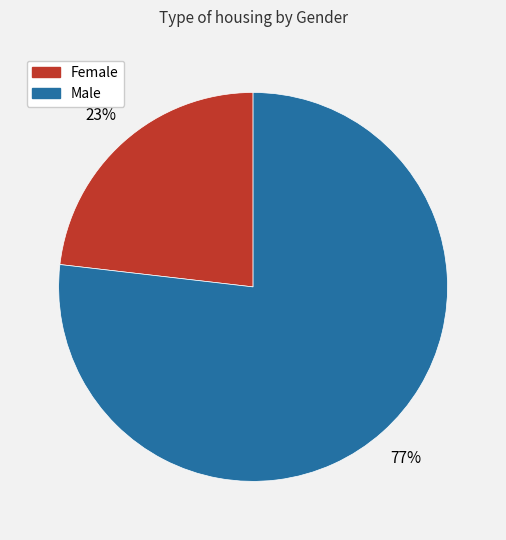

Combined, do Female and Male account for over 50%?

Yes